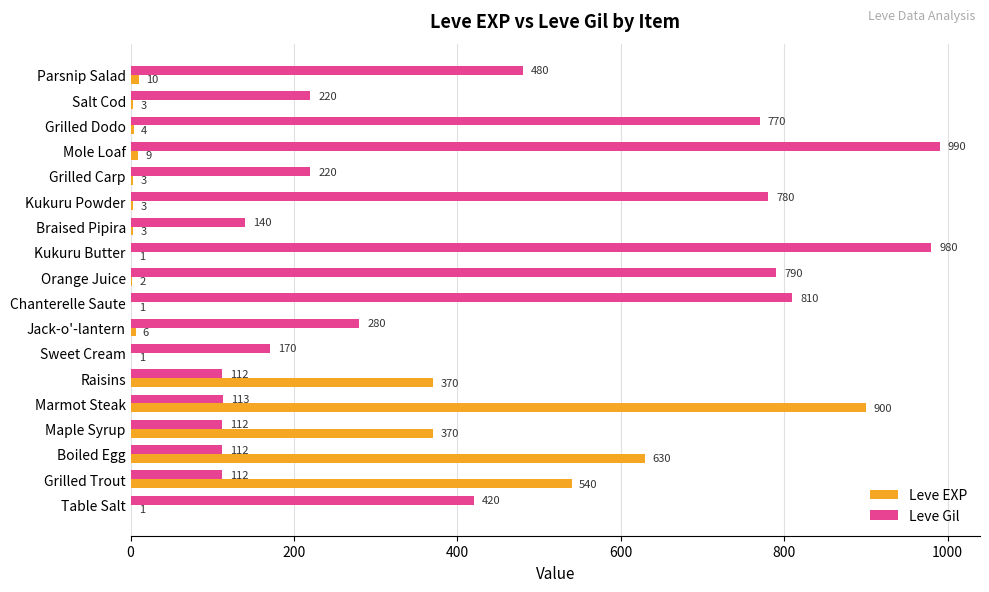

What is the sum of the Leve EXP values at Maple Syrup and Jack-o'-lantern?

376